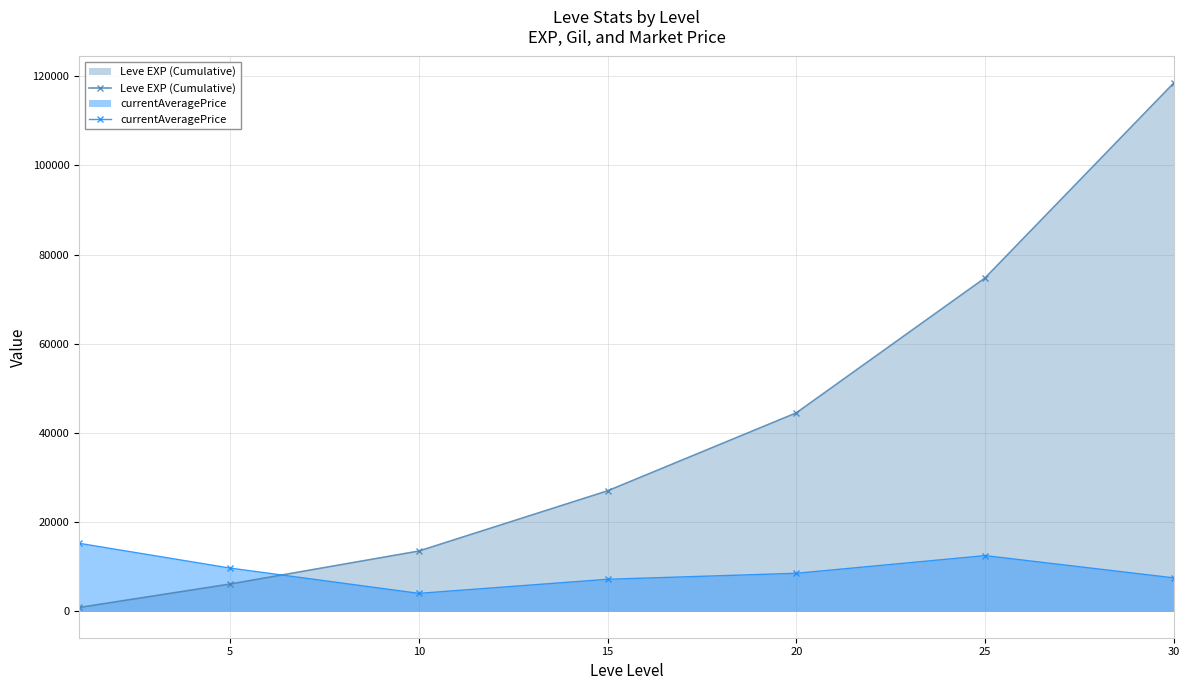

The value of Leve EXP (Cumulative) at 20 is 12663.4. True or false?

False